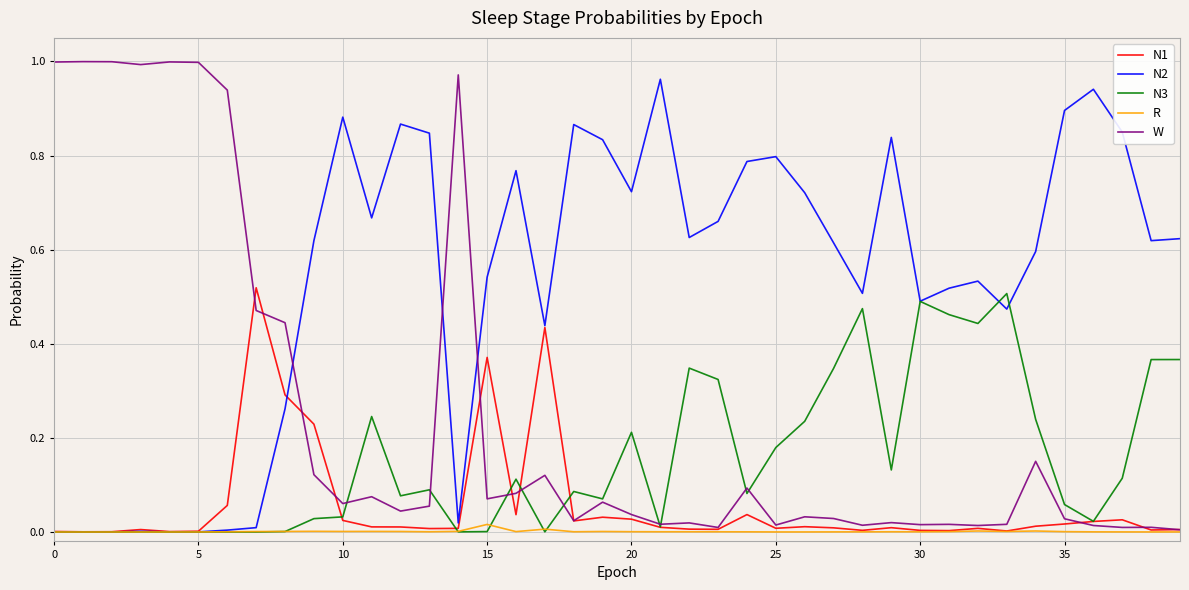

Which series has the largest total across all categories?

N2